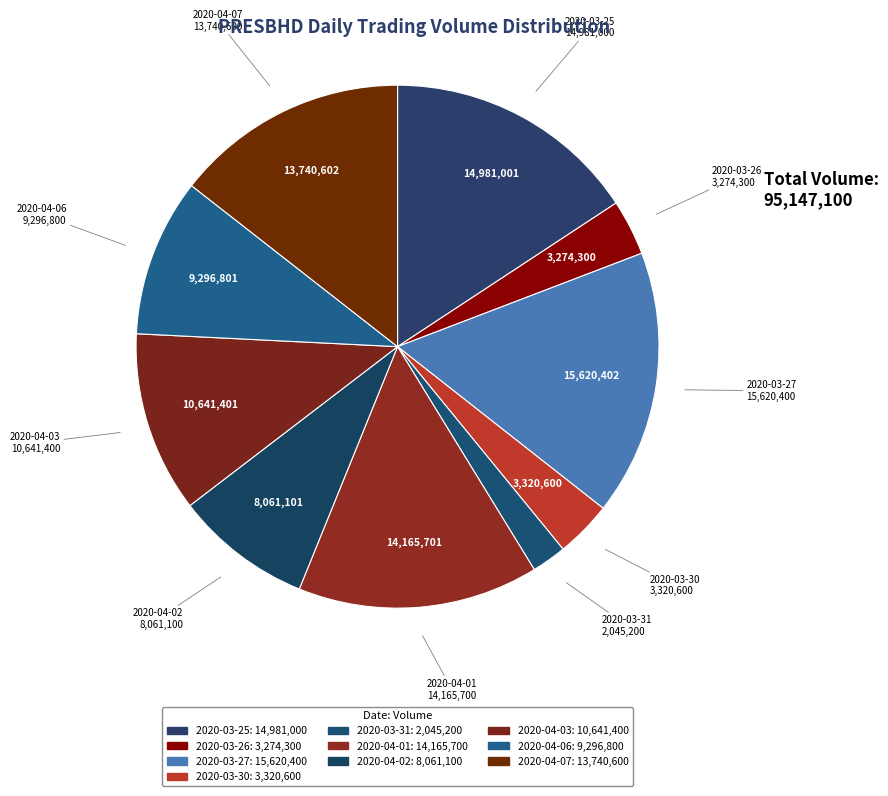

How many segments does this pie chart have?

10